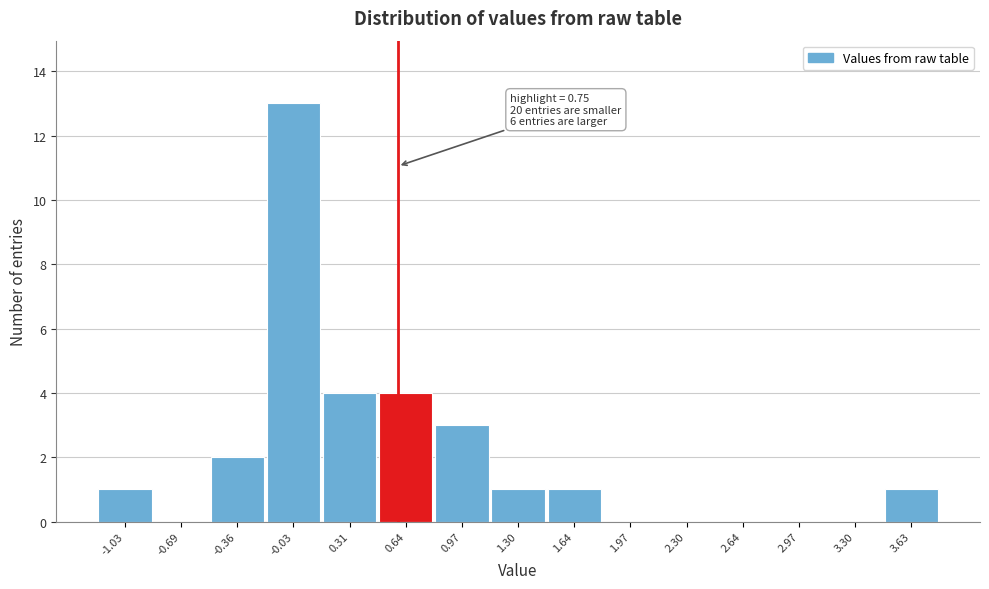

Reading left to right, what are all the values shown in this chart?

-1.03=1	-0.69=0	-0.36=2	-0.03=13	0.31=4	0.64=4	0.97=3	1.30=1	1.64=1	1.97=0	2.30=0	2.64=0	2.97=0	3.30=0	3.63=1